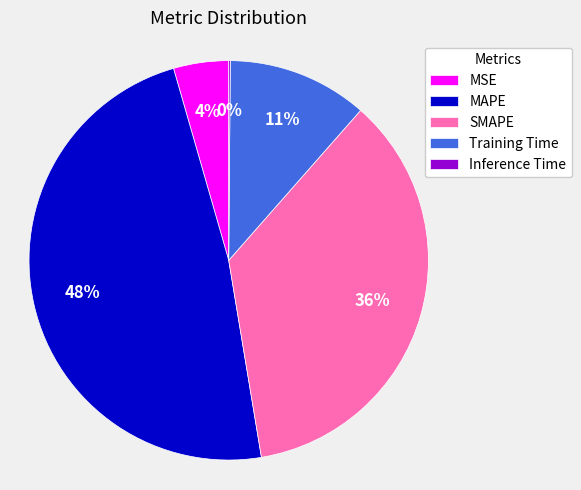

Combined, do MAPE and MSE account for over 50%?

Yes